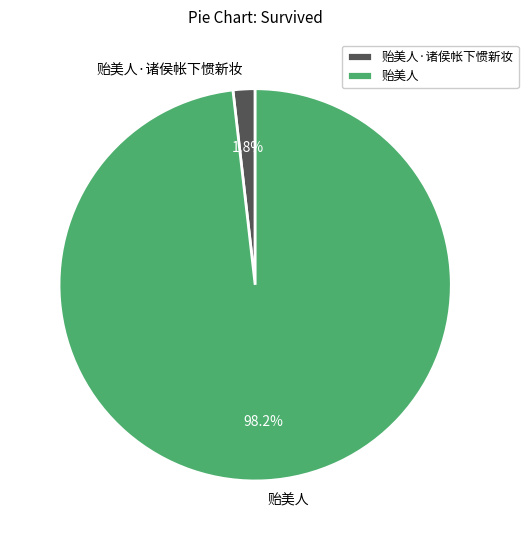

How much of the chart is everything except 贻美人·诸侯帐下惯新妆?

98.2%